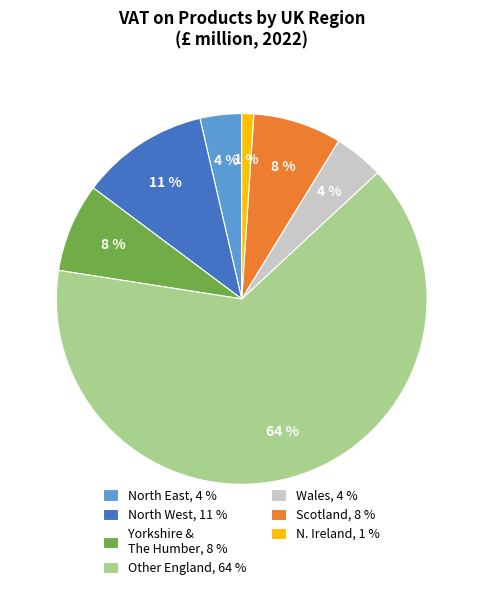

Is it true that Other England, 64 % is 64% of the pie?

True